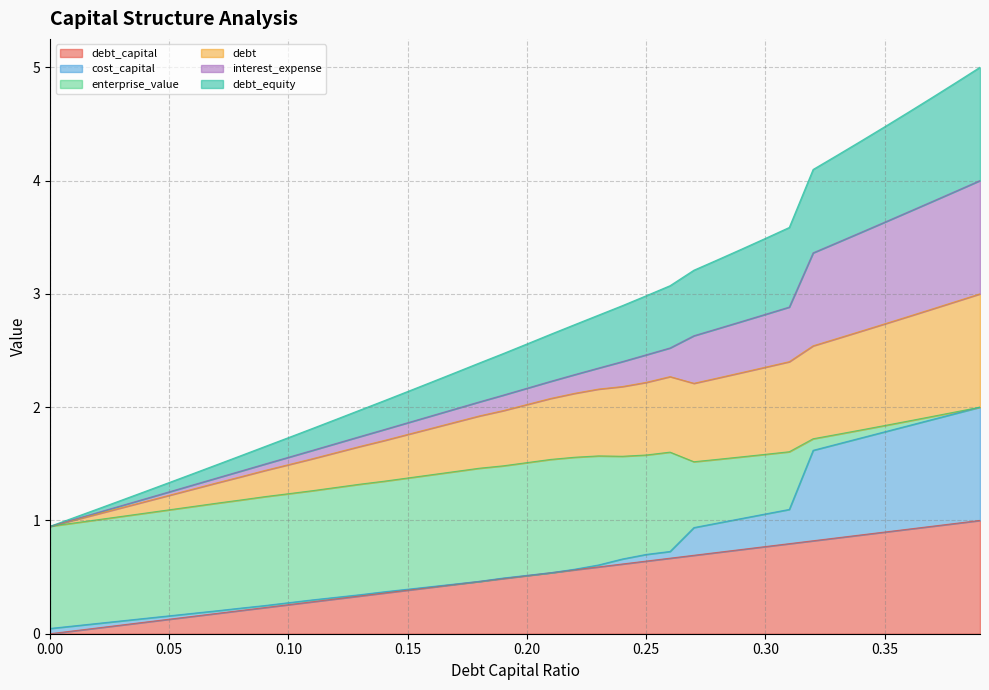

Does the chart have visible grid lines?

Yes